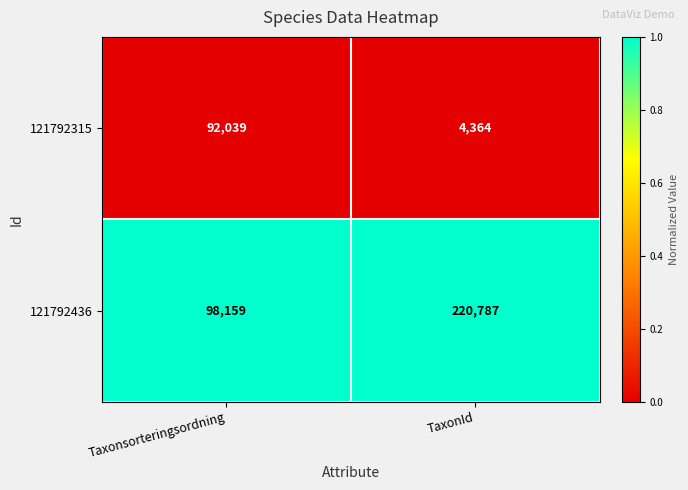

At which category is the sum across all series the highest?

TaxonId